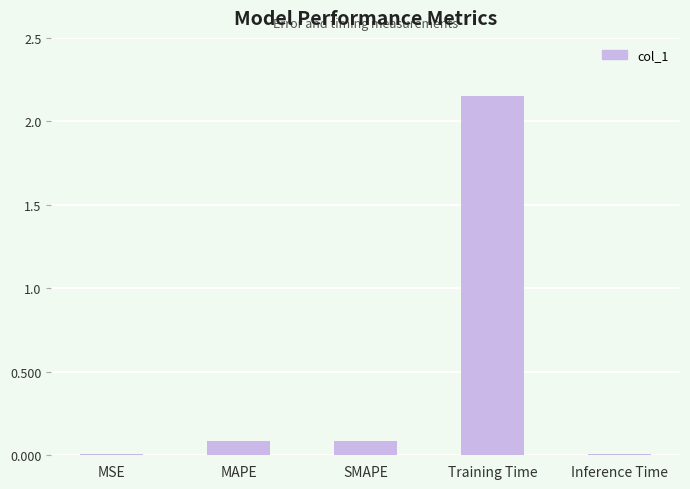

Count the number of categories in the chart.

5